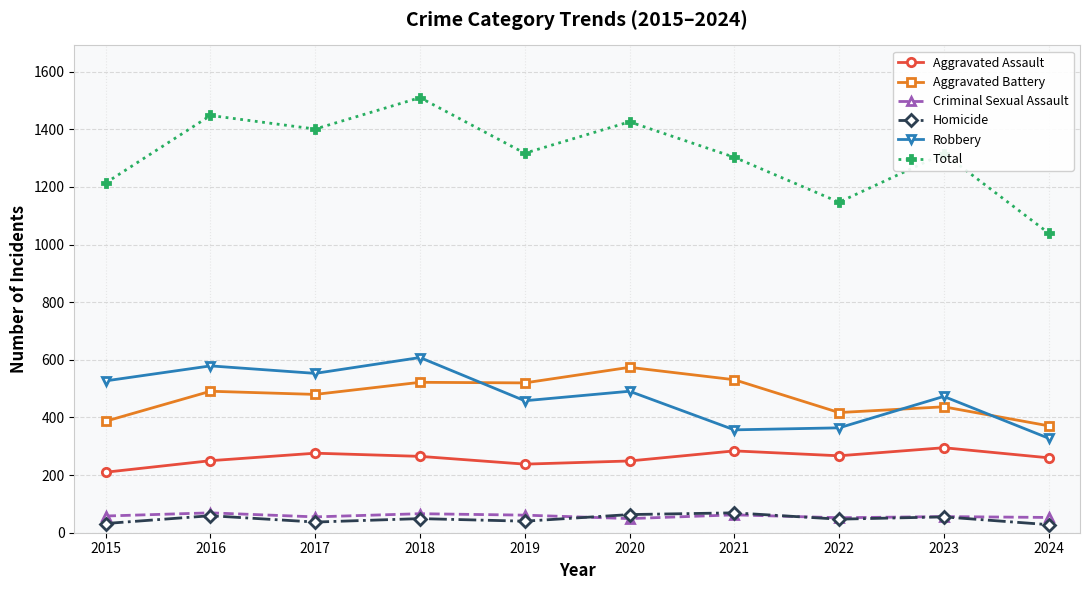

True or false: Total and Aggravated Battery intersect in this chart.

False